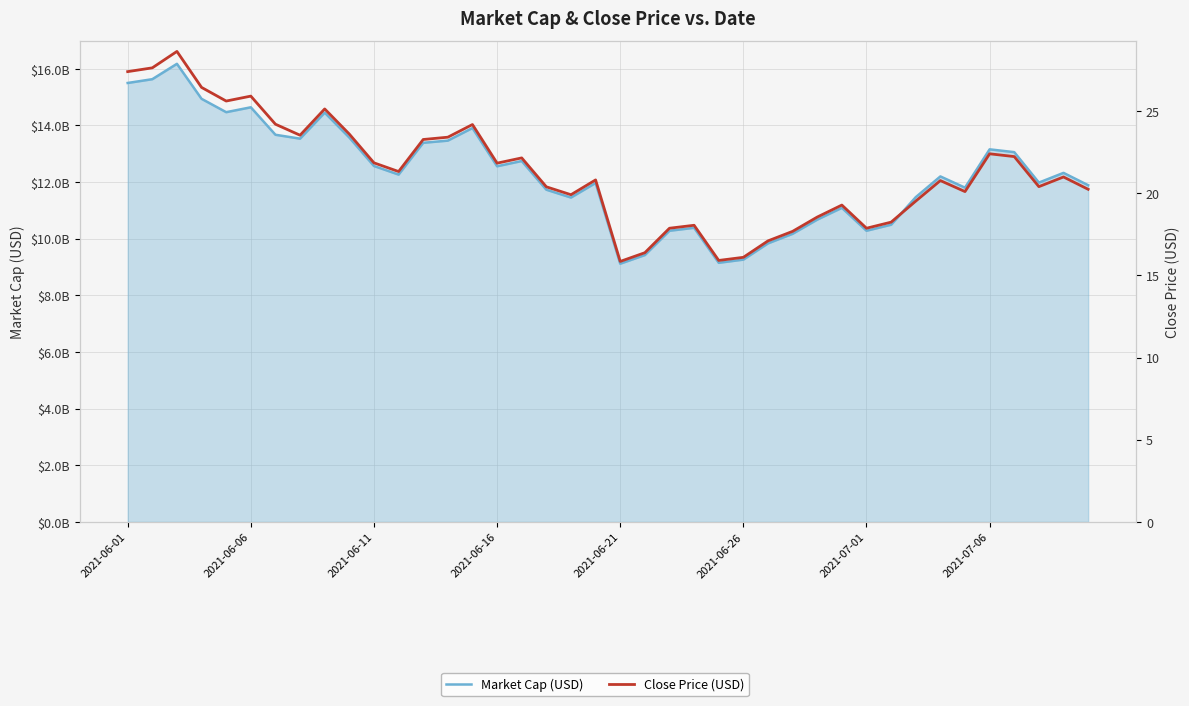

Does the chart have visible grid lines?

Yes